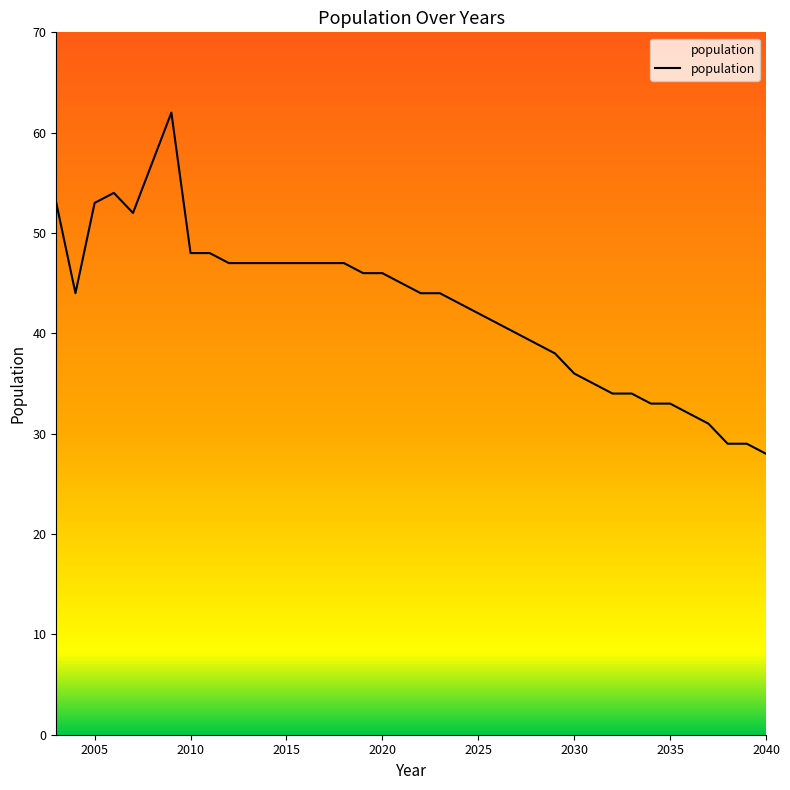

What is the difference between the maximum and minimum values?

34